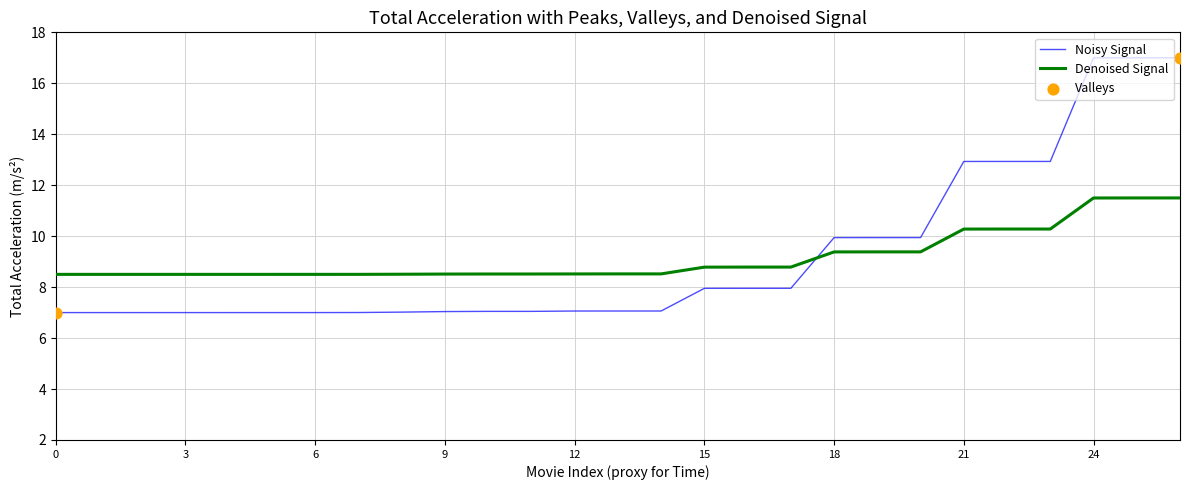

Rank the series by their maximum value, from highest to lowest.

Noisy Signal, Denoised Signal